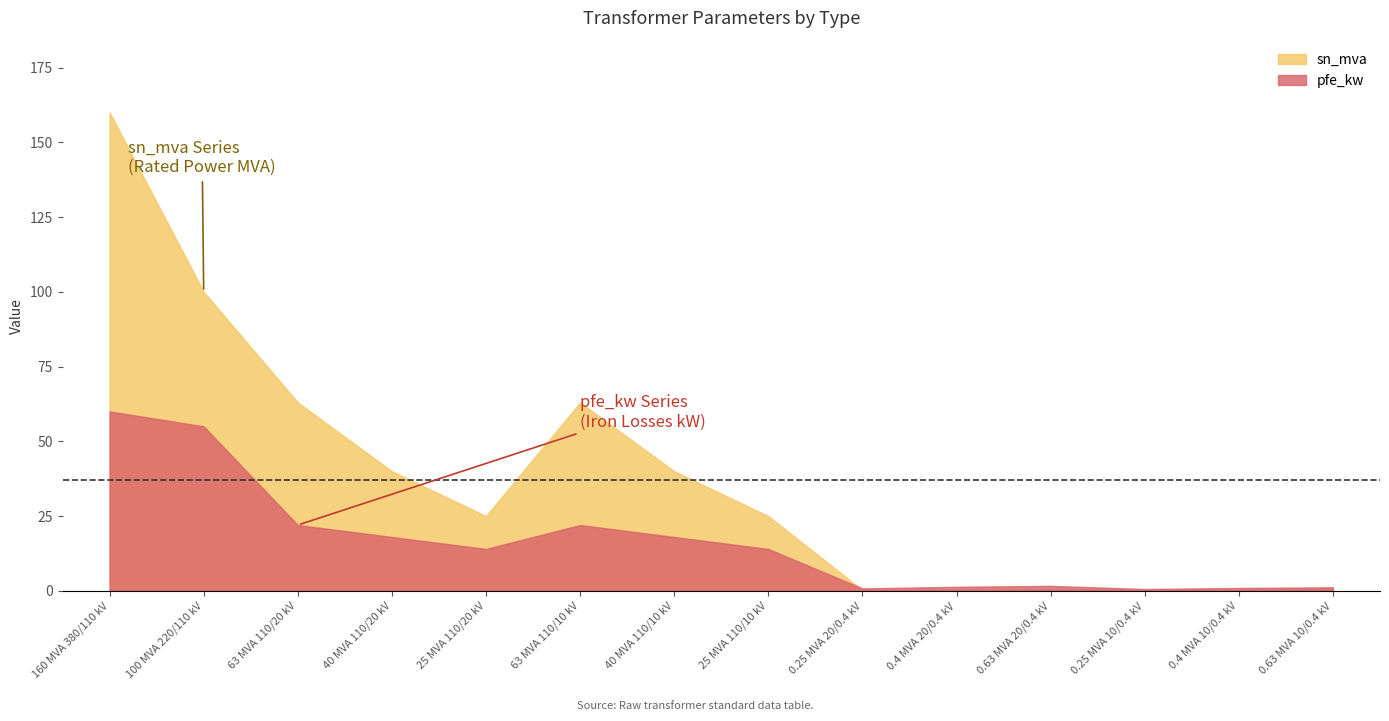

Is the value of sn_mva at 0.4 MVA 10/0.4 kV greater than the value of pfe_kw at 160 MVA 380/110 kV?

No